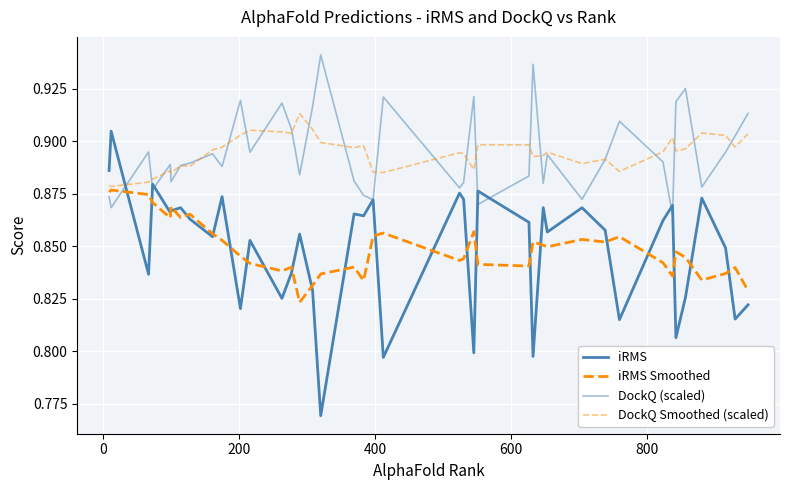

Does the chart have visible grid lines?

Yes